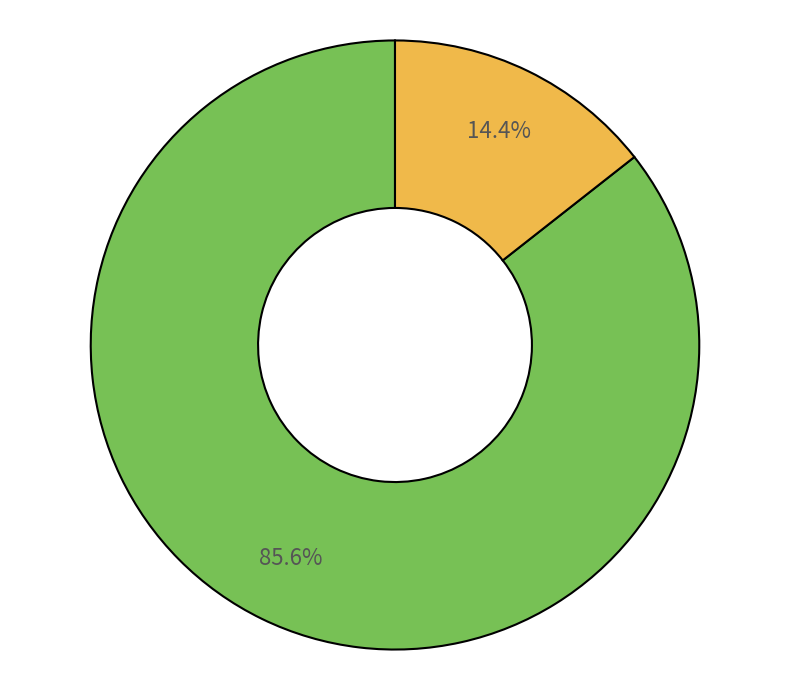

Is there a majority slice in this chart?

Yes